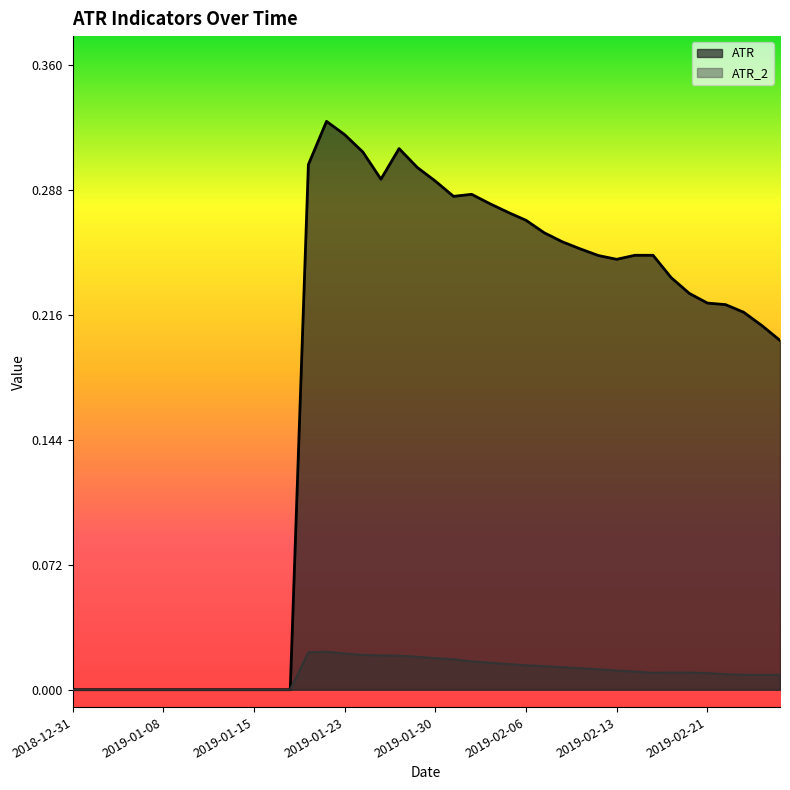

Is it true that ATR_2 equals 0.0 at 2019-01-31?

True